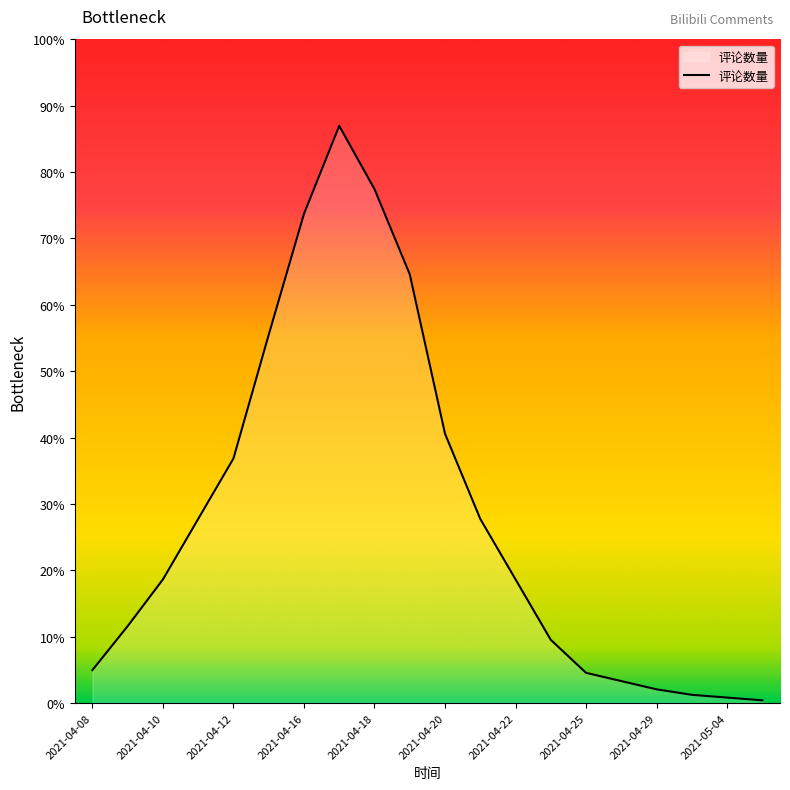

Does the chart have visible grid lines?

No